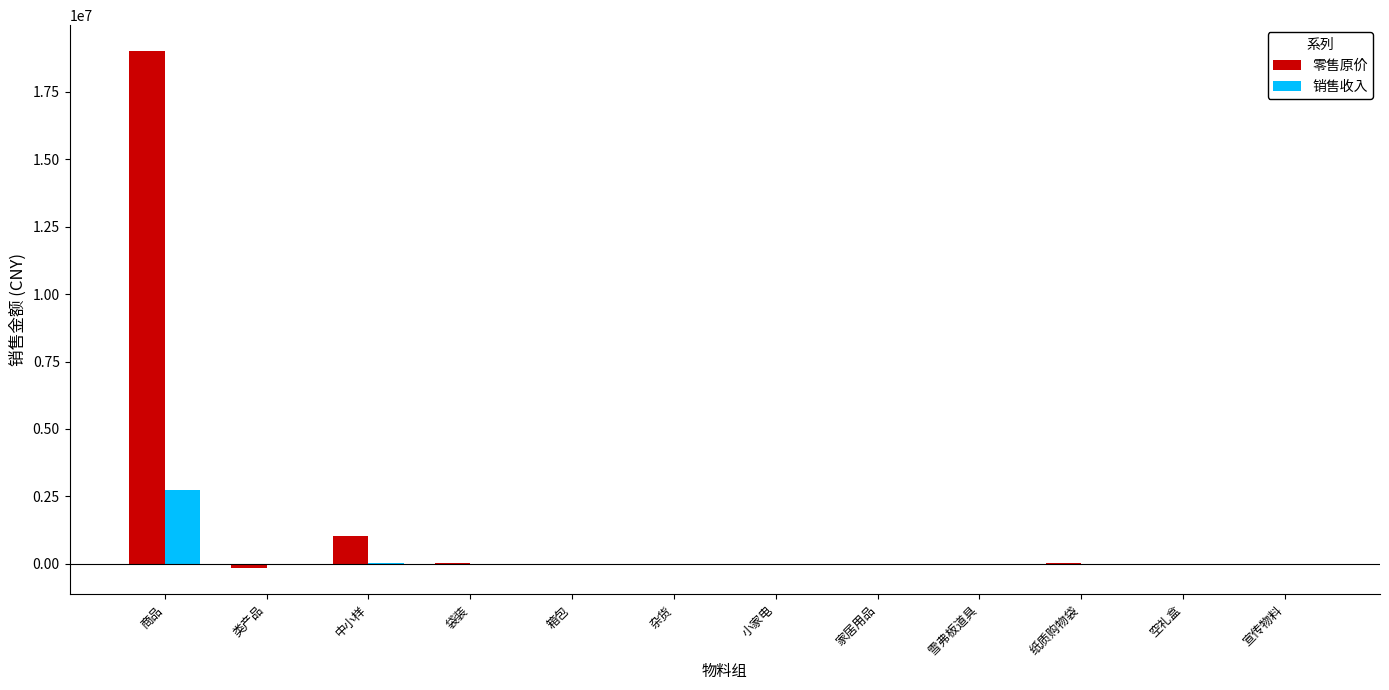

What is the maximum value for 零售原价?

19019708.5